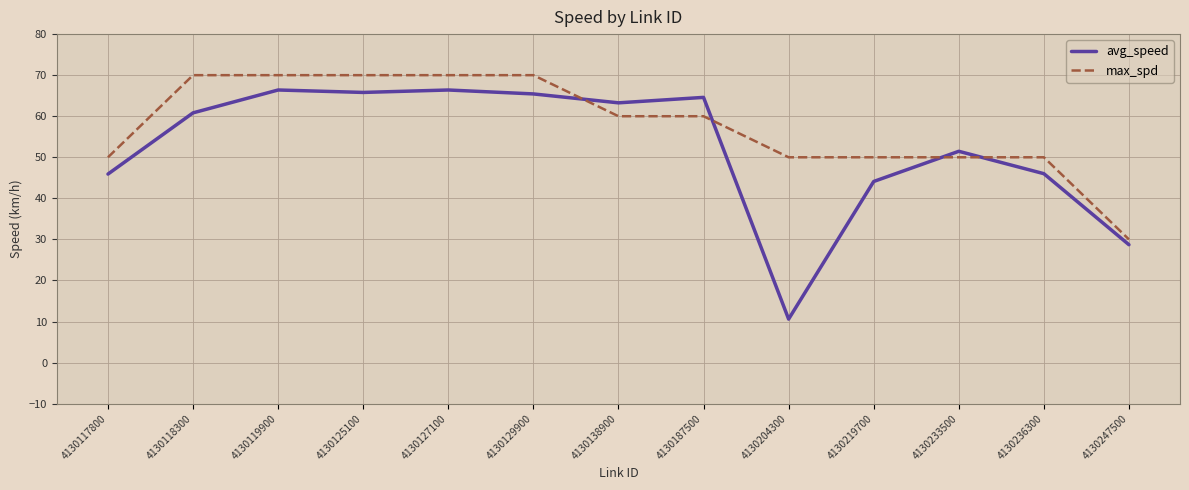

List the series in order of their peak value, highest first.

max_spd, avg_speed